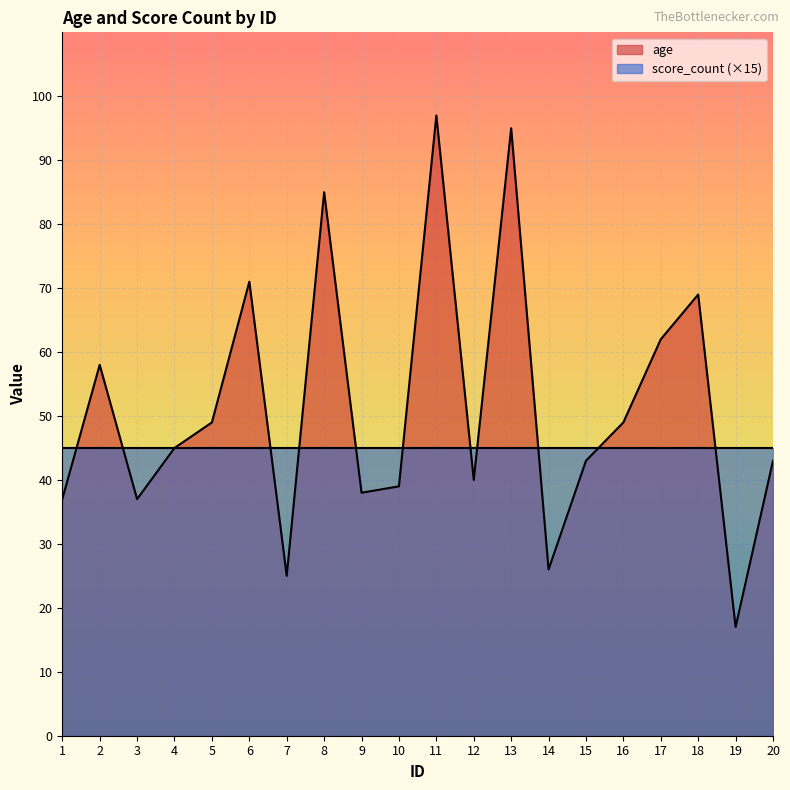

Reading left to right, list all the values displayed in this chart.

37	58	37	45	49	71	25	85	38	39	97	40	95	26	43	49	62	69	17	43